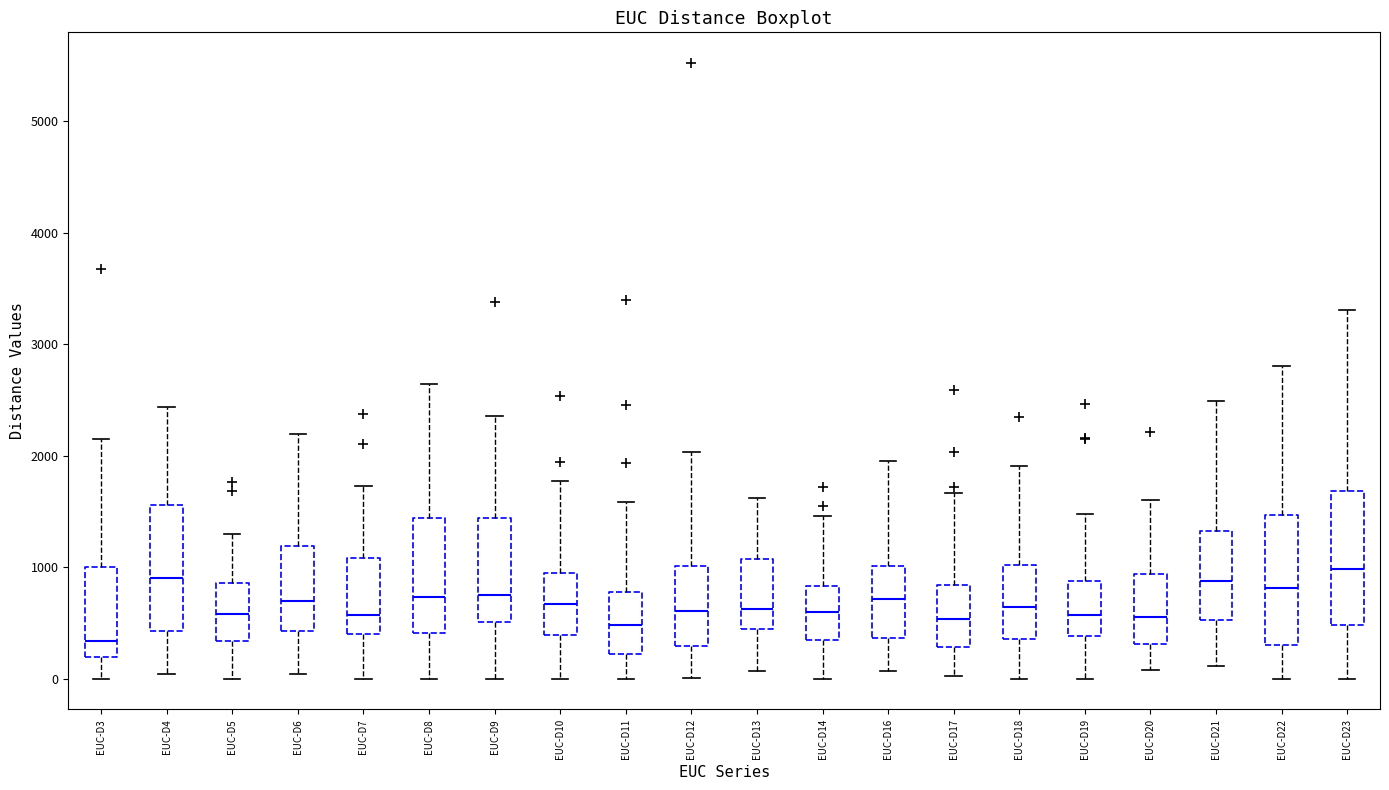

Reading left to right, transcribe this box plot: for each box, give where its median line is, the range the box spans, and where its two whiskers end, as read against the y-axis. The values are not printed on the chart, so give them approximately, as read against the axis.

EUC-D3: median 300, box 200 to 1000, whiskers 0 to 2200
EUC-D4: median 900, box 400 to 1600, whiskers 0 to 2400
EUC-D5: median 600, box 300 to 900, whiskers 0 to 1300
EUC-D6: median 700, box 400 to 1200, whiskers 0 to 2200
EUC-D7: median 600, box 400 to 1100, whiskers 0 to 1700
EUC-D8: median 700, box 400 to 1400, whiskers 0 to 2600
EUC-D9: median 800, box 500 to 1400, whiskers 0 to 2400
EUC-D10: median 700, box 400 to 900, whiskers 0 to 1800
EUC-D11: median 500, box 200 to 800, whiskers 0 to 1600
EUC-D12: median 600, box 300 to 1000, whiskers 0 to 2000
EUC-D13: median 600, box 500 to 1100, whiskers 100 to 1600
EUC-D14: median 600, box 400 to 800, whiskers 0 to 1500
EUC-D16: median 700, box 400 to 1000, whiskers 100 to 2000
EUC-D17: median 500, box 300 to 800, whiskers 0 to 1700
EUC-D18: median 600, box 400 to 1000, whiskers 0 to 1900
EUC-D19: median 600, box 400 to 900, whiskers 0 to 1500
EUC-D20: median 600, box 300 to 900, whiskers 100 to 1600
EUC-D21: median 900, box 500 to 1300, whiskers 100 to 2500
EUC-D22: median 800, box 300 to 1500, whiskers 0 to 2800
EUC-D23: median 1000, box 500 to 1700, whiskers 0 to 3300